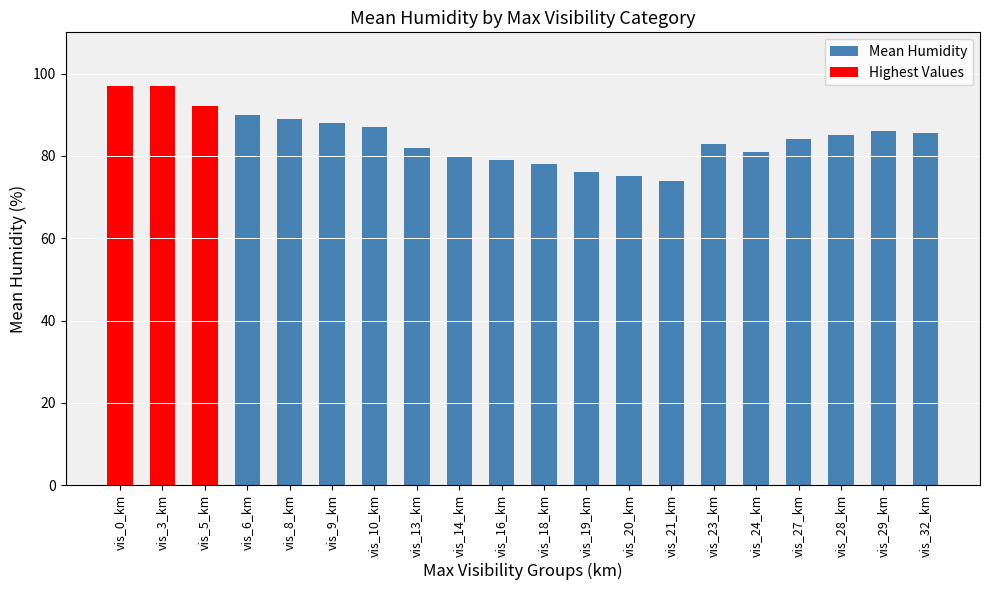

Between vis_20_km and vis_19_km, which is larger?

vis_19_km